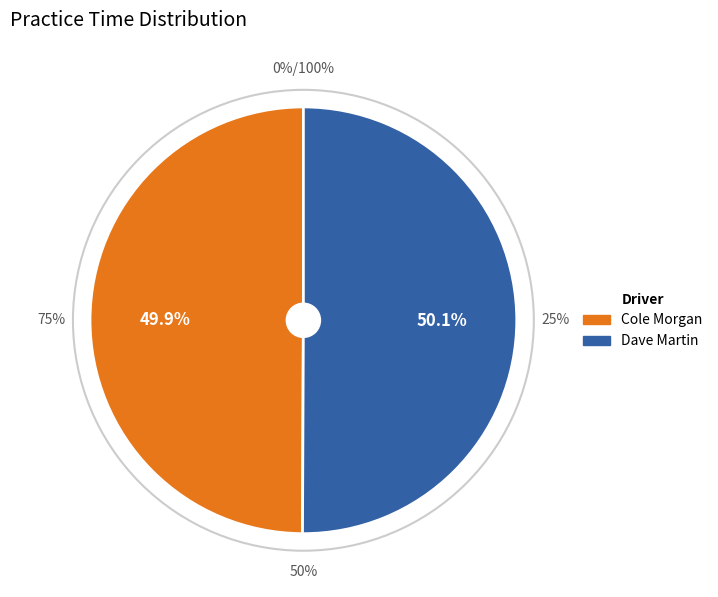

To the nearest percent, what is the combined percentage of Dave Martin and Cole Morgan?

100%